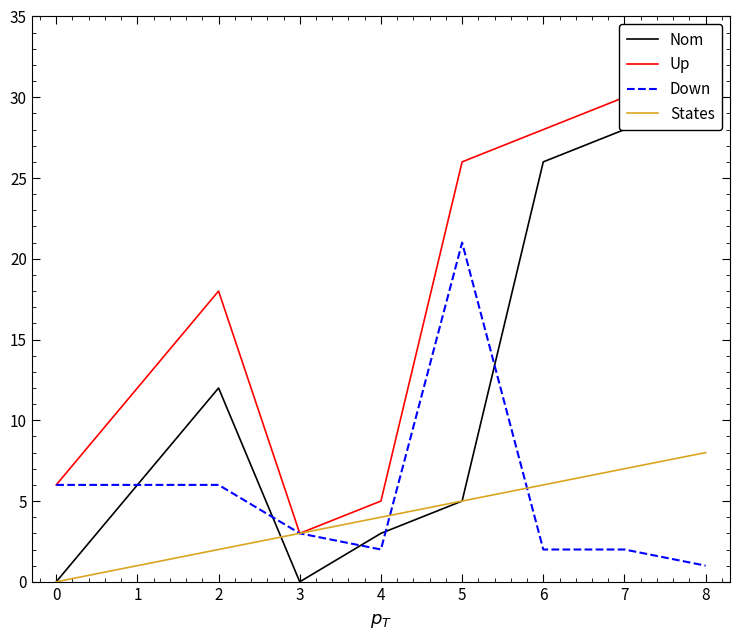

List the labels in order of States value, smallest first.

0, 1, 2, 3, 4, 5, 6, 7, 8